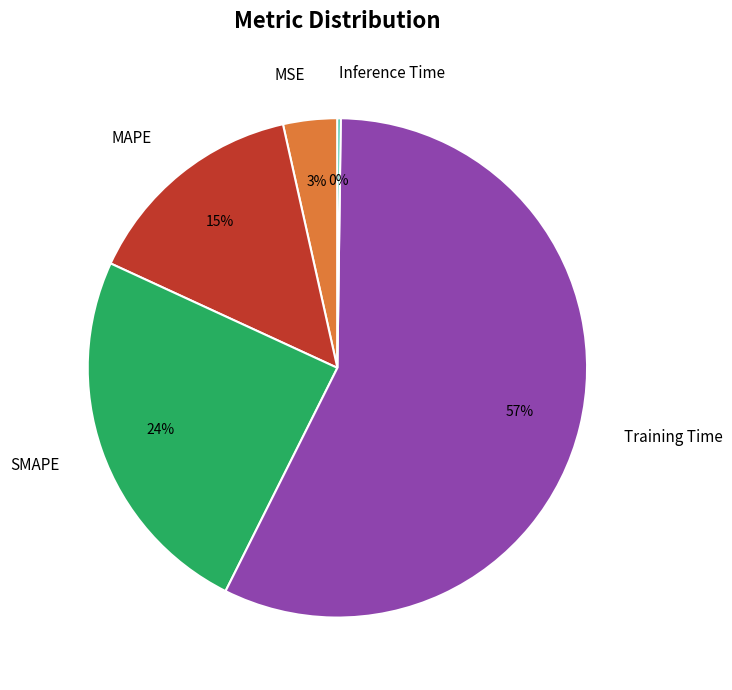

To the nearest percent, what is the average slice percentage?

20%